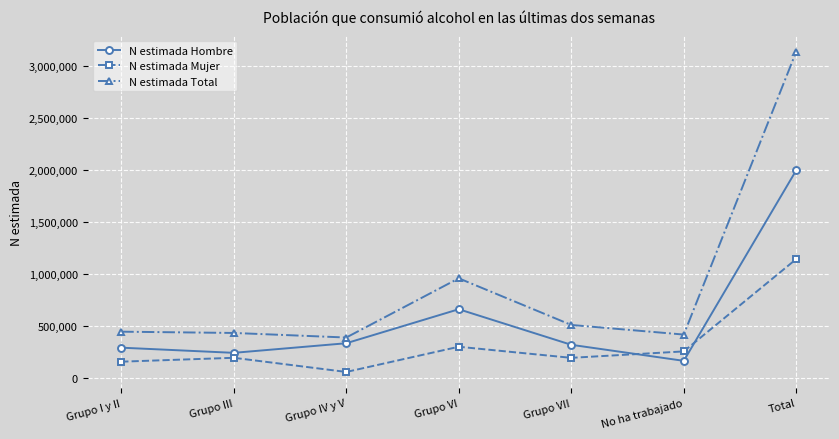

Count the number of data series in this chart.

3